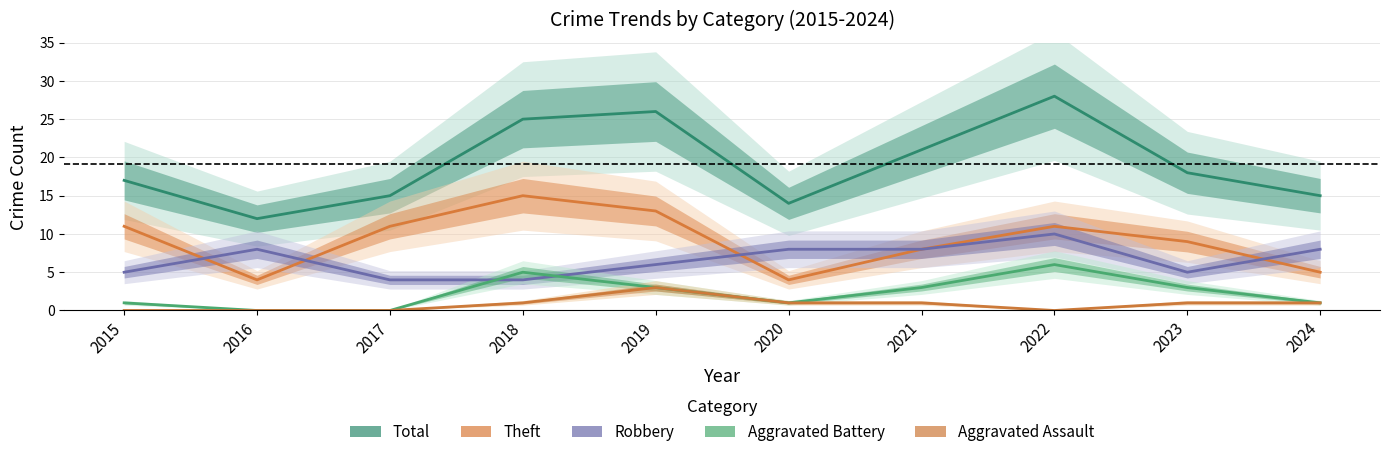

At how many categories does at least one series exceed 11?

10